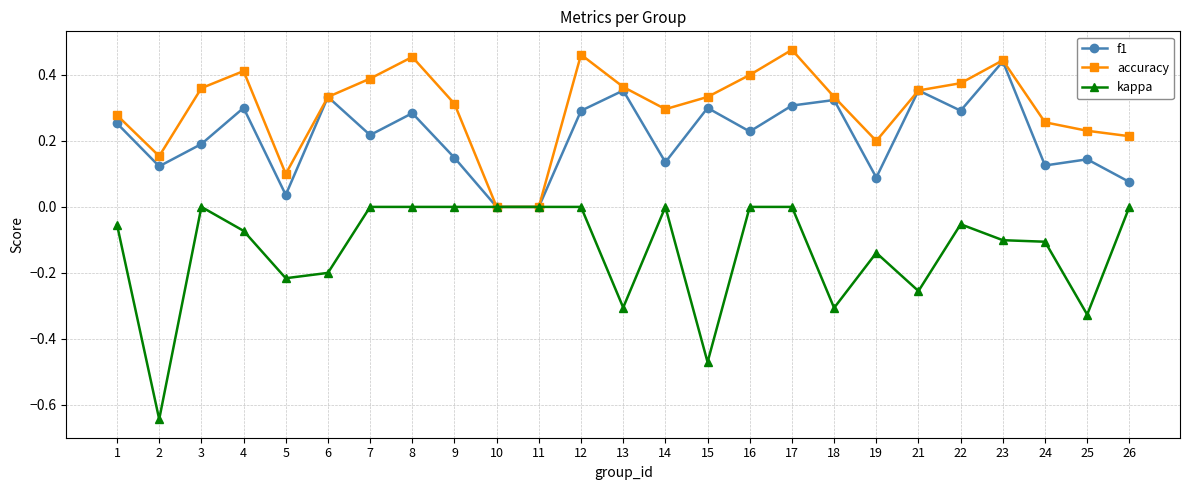

At 12, list the series in order from smallest to largest.

kappa, f1, accuracy